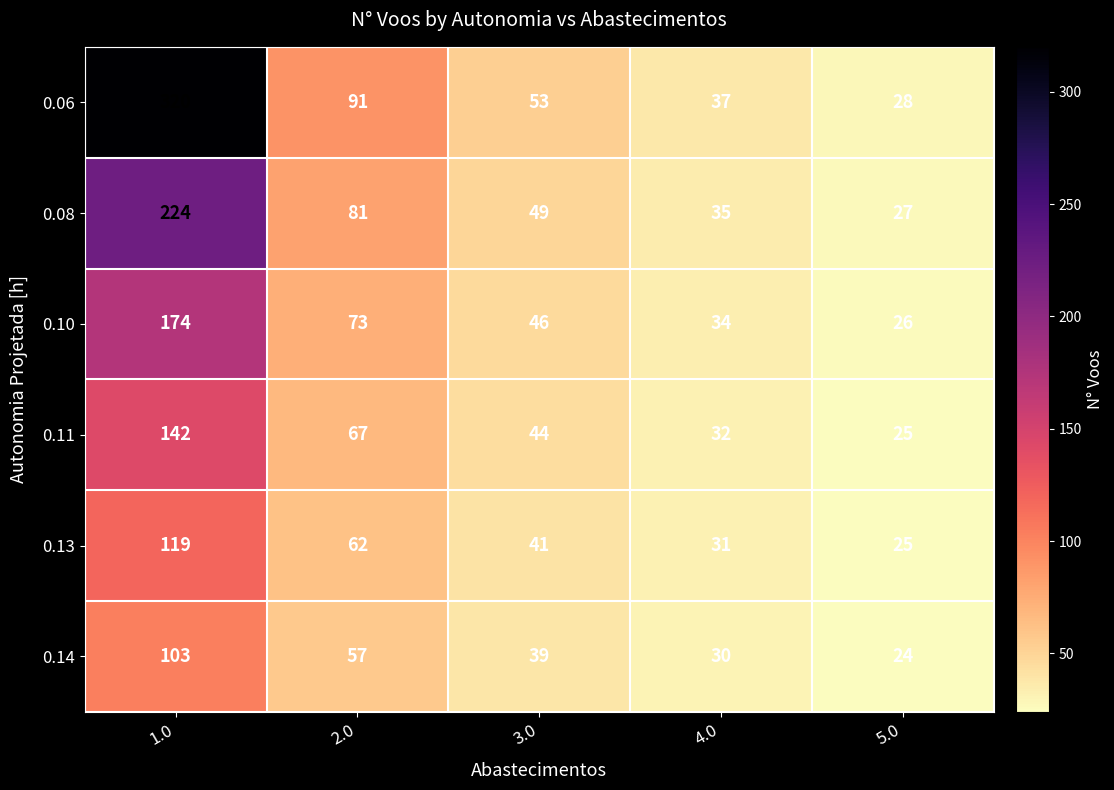

Rank the series by their maximum value, from highest to lowest.

0.06, 0.08, 0.10, 0.11, 0.13, 0.14